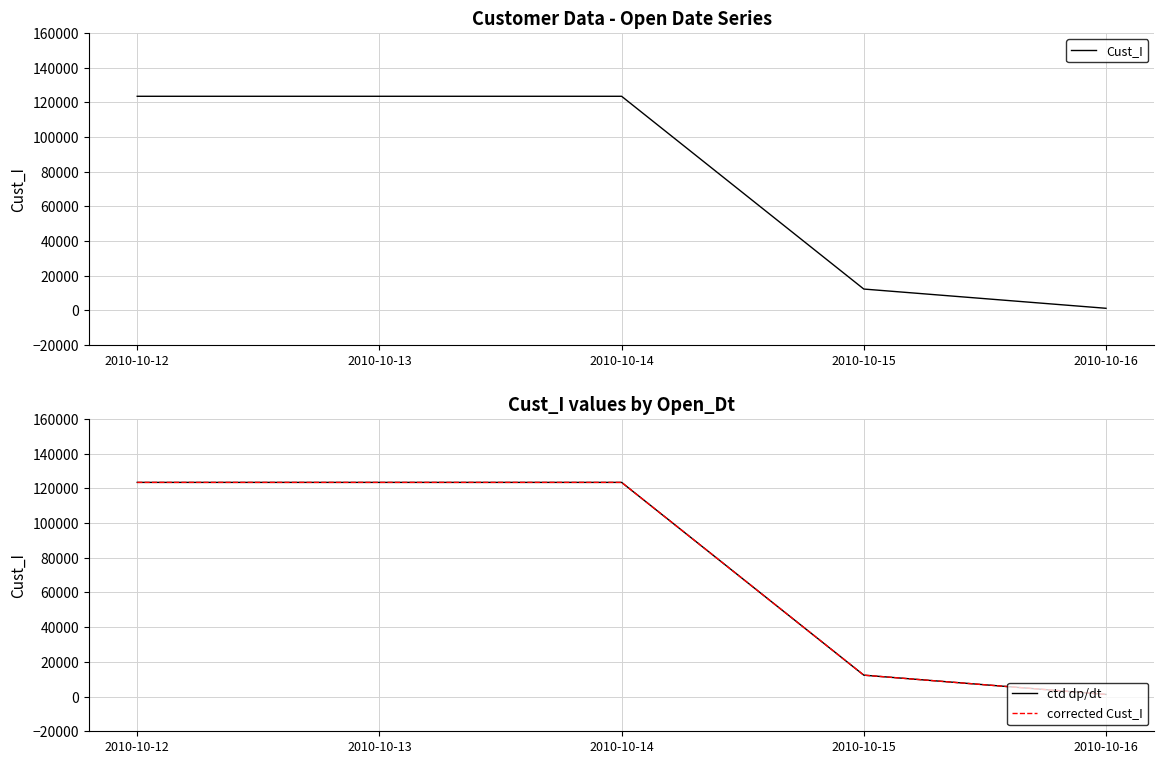

At which label does ctd dp/dt first exceed 123457?

2010-10-13